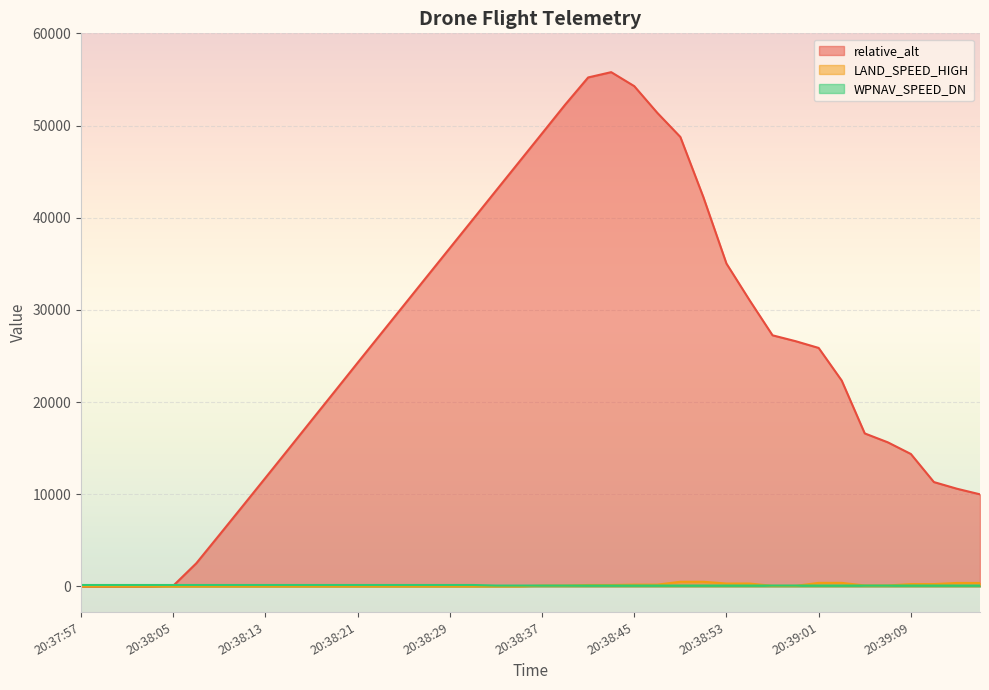

Read the relative_alt value at 20:38:47.

51376.0